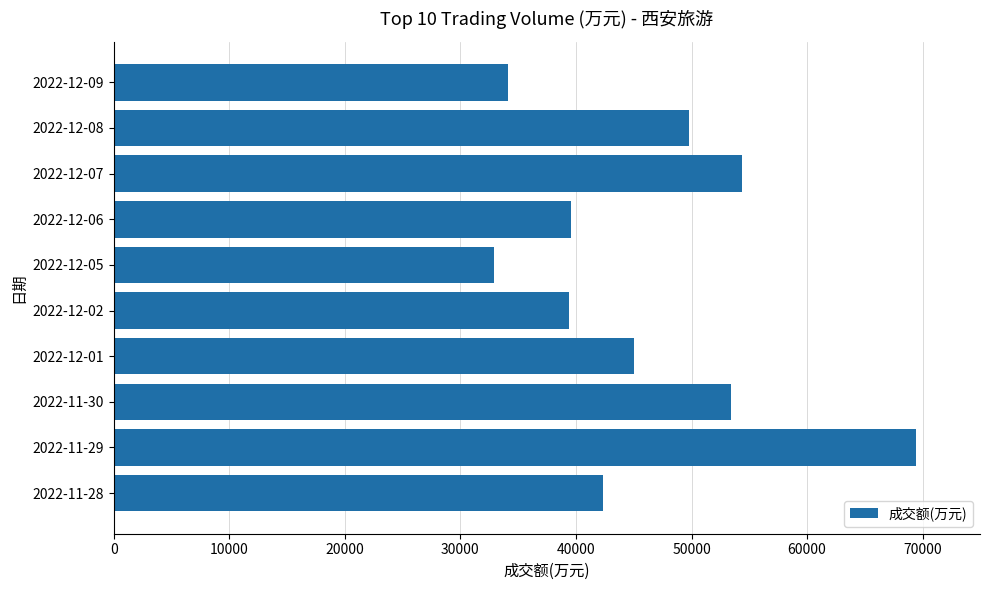

What is the minimum value shown in the chart?

32902